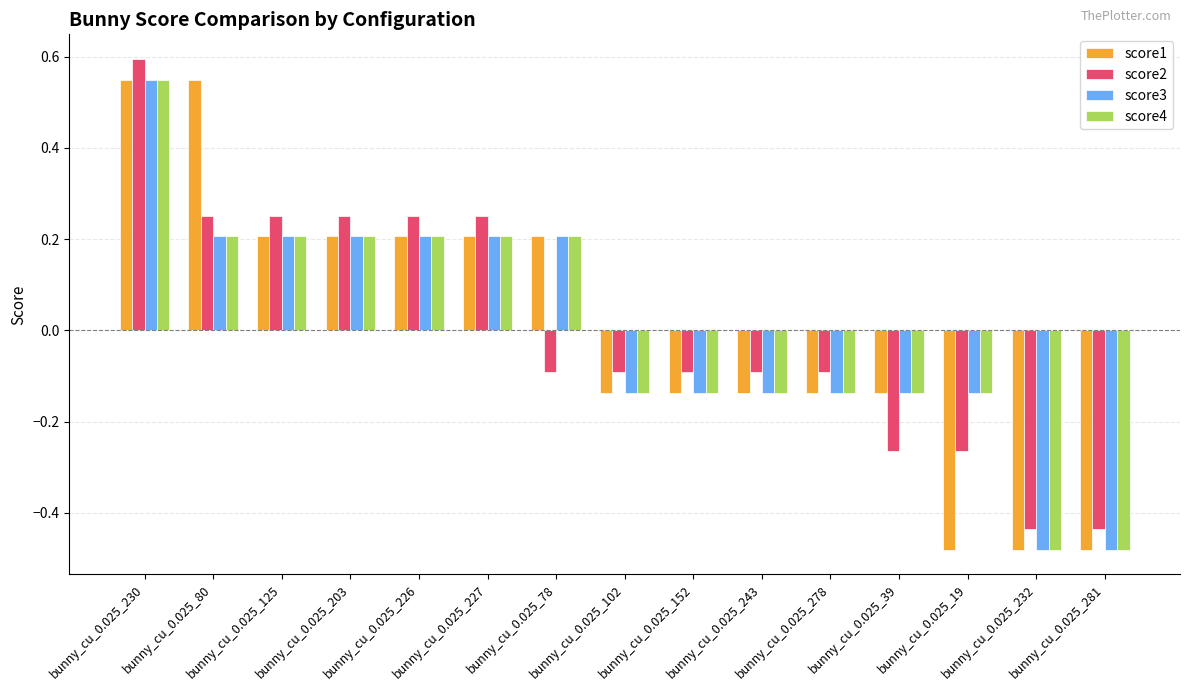

What is the label of the 9th bar from the right?

bunny_cu_0.025_78